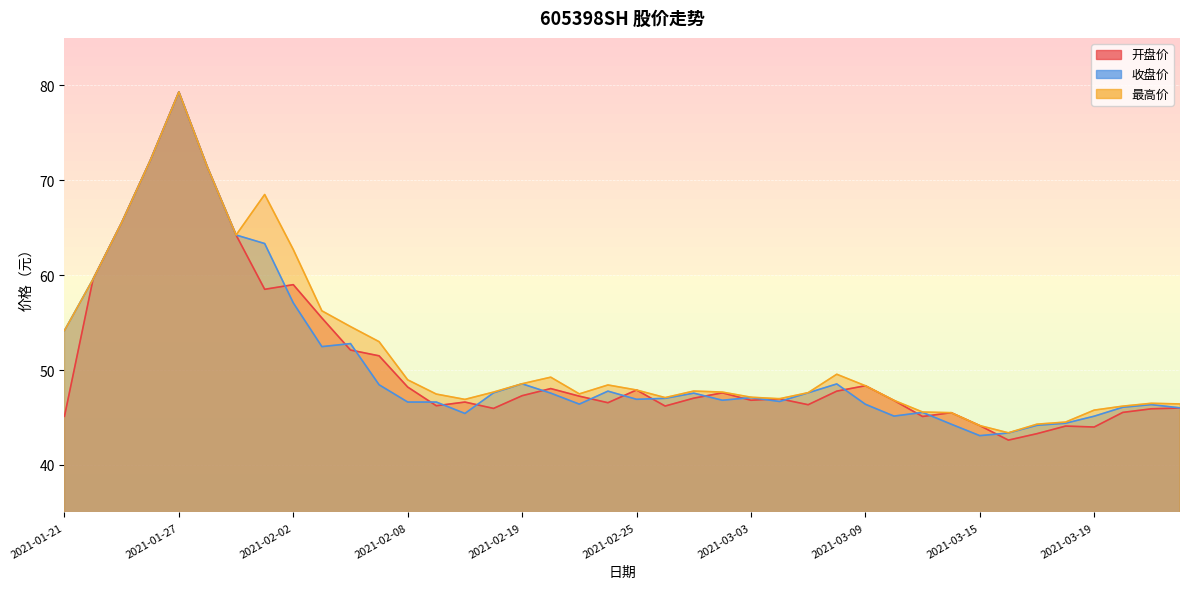

True or false: 开盘价 and 最高价 intersect in this chart.

False